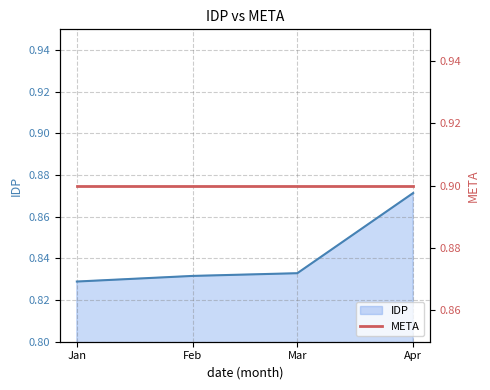

What is the value of the META point at the 3rd from the left?

0.9